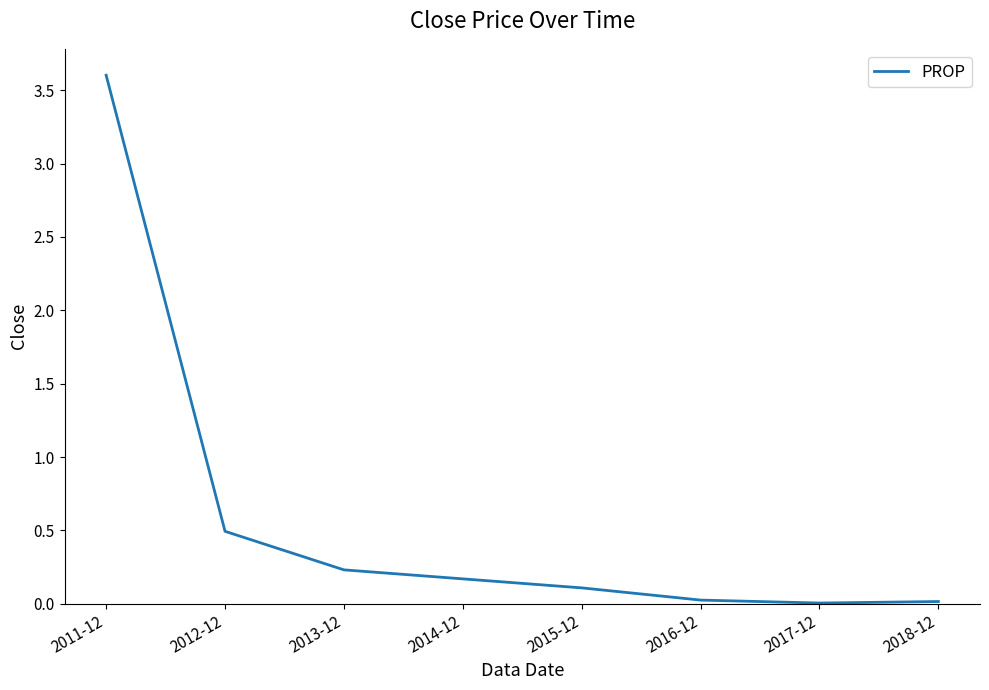

True or false: the data shows 0.5 at 2012-12.

True